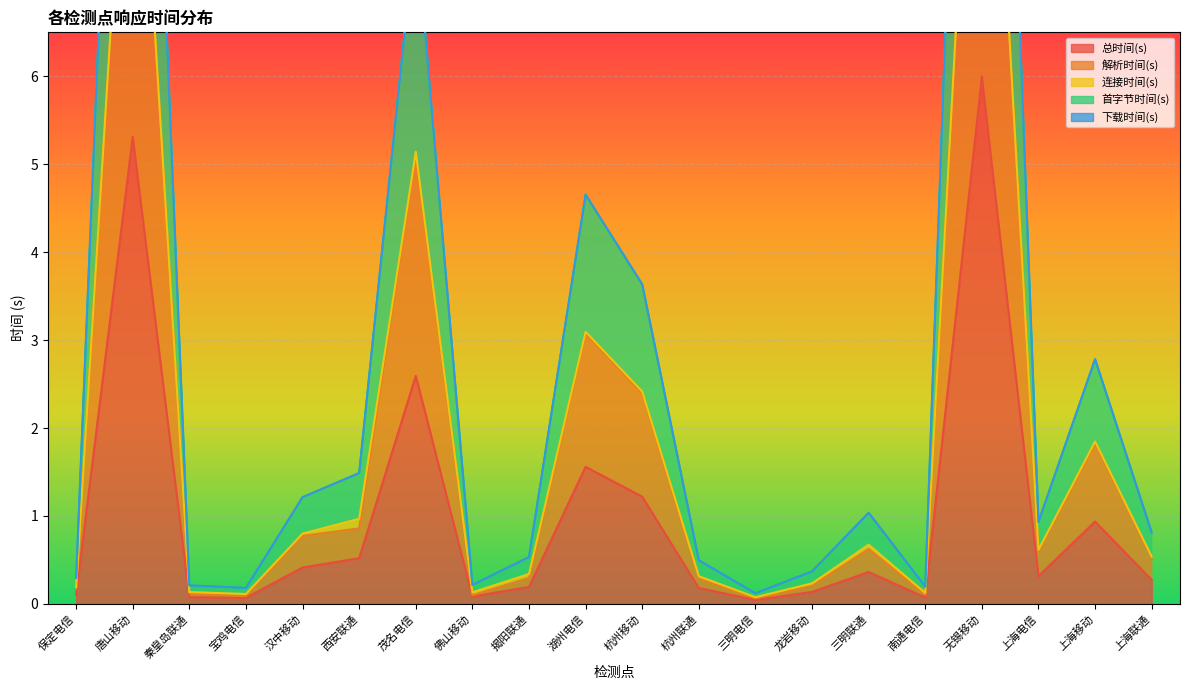

In 总时间(s), how many points are lower than both neighbors (excluding endpoints)?

5